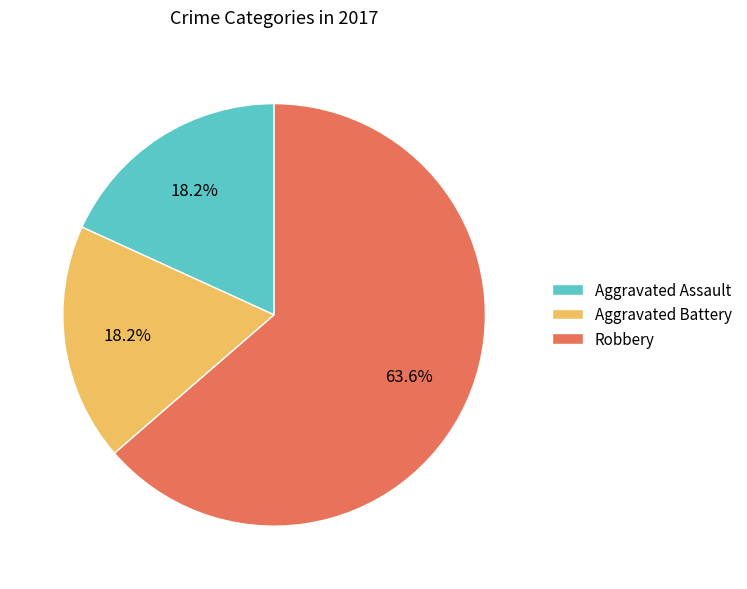

To the nearest percent, what percentage of the pie is Aggravated Assault?

18%